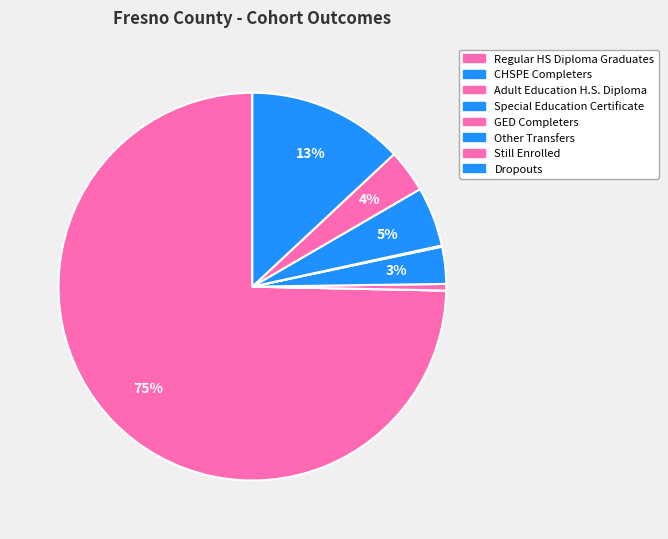

Is there a majority slice in this chart?

Yes